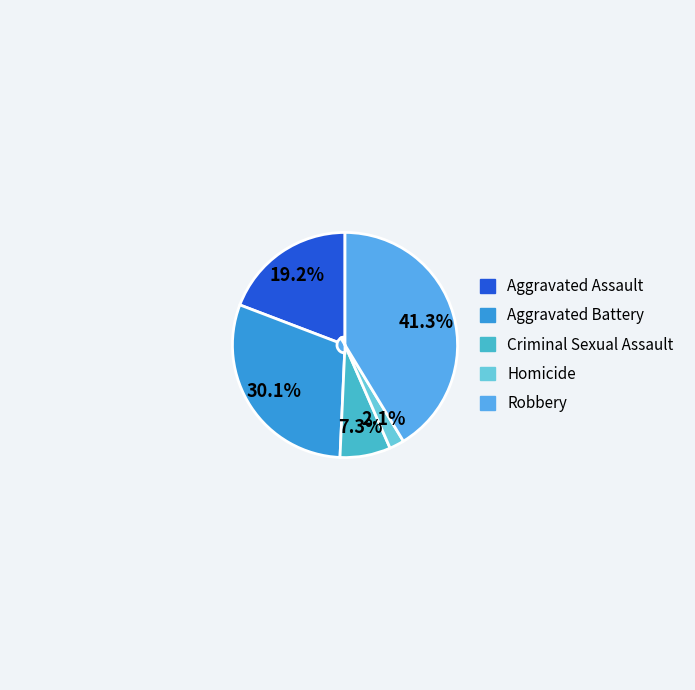

Which has a higher value, Robbery or Homicide?

Robbery